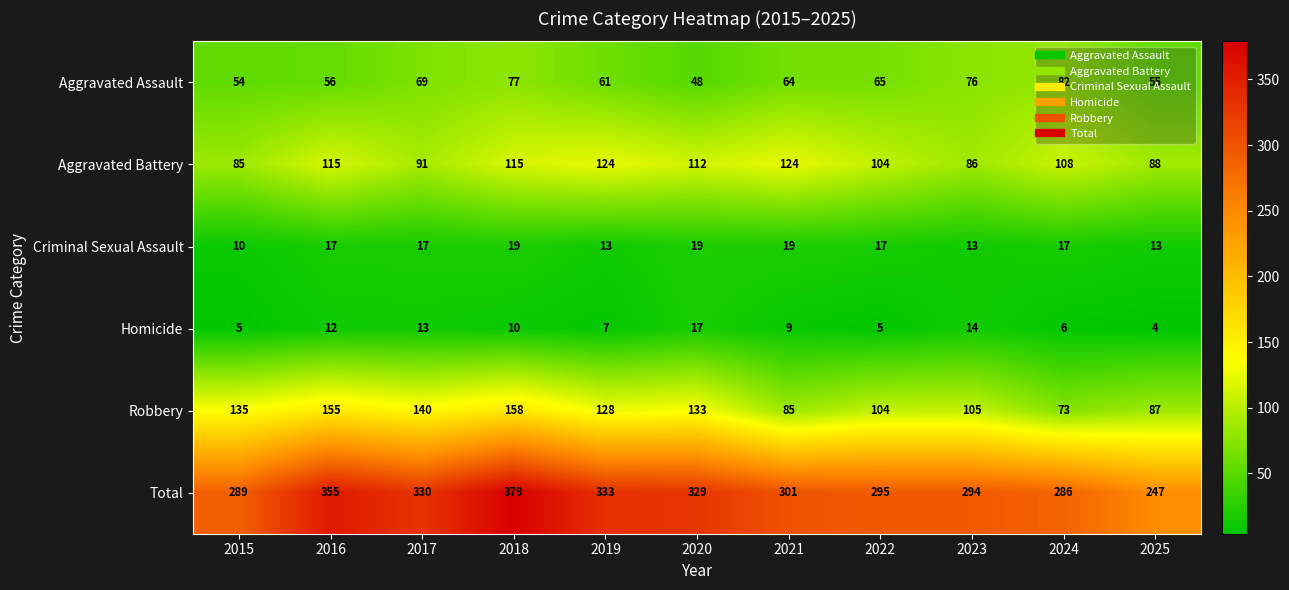

Between 2021 and 2025, which series saw the biggest shift?

Total